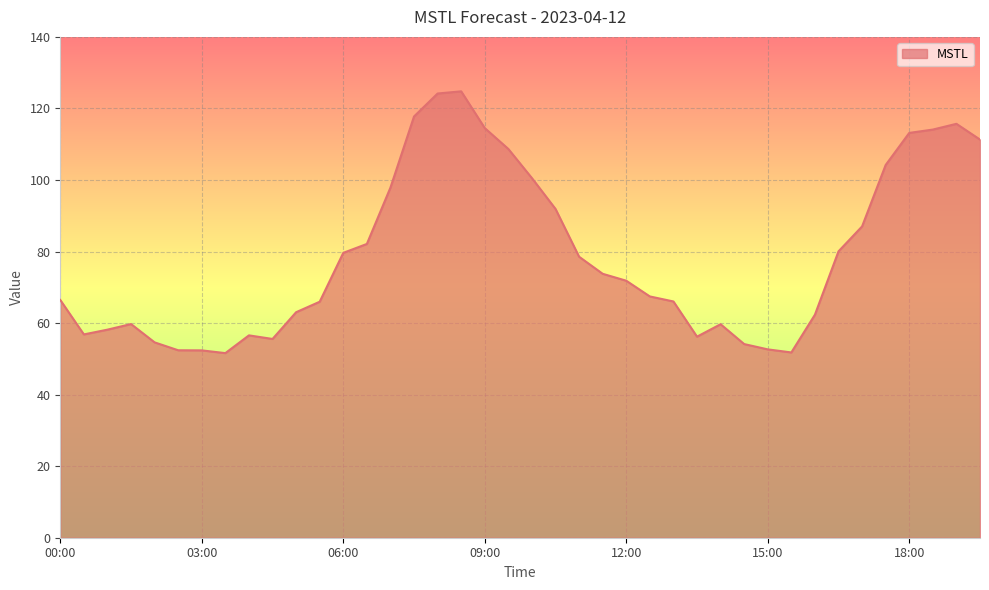

What is the greatest value displayed?

124.8